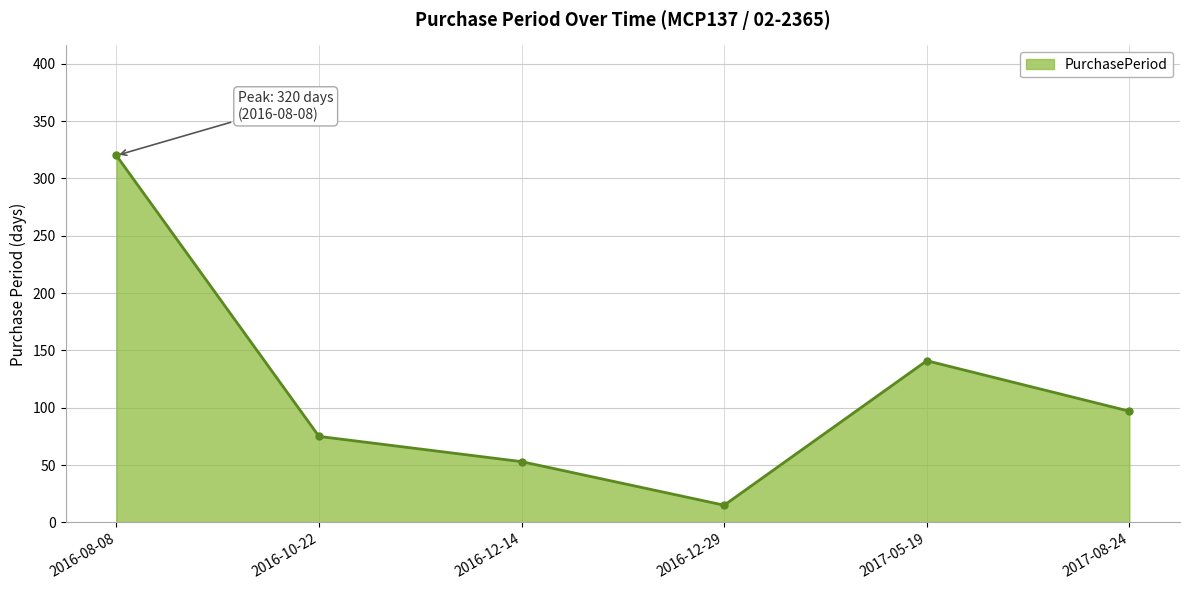

How many values are below 97?

3